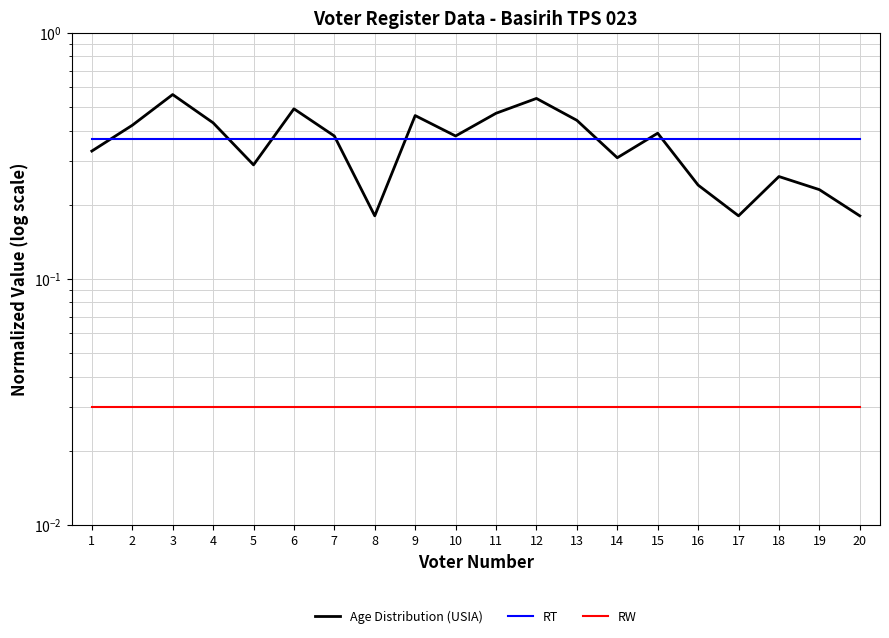

Count the number of categories in the chart.

20